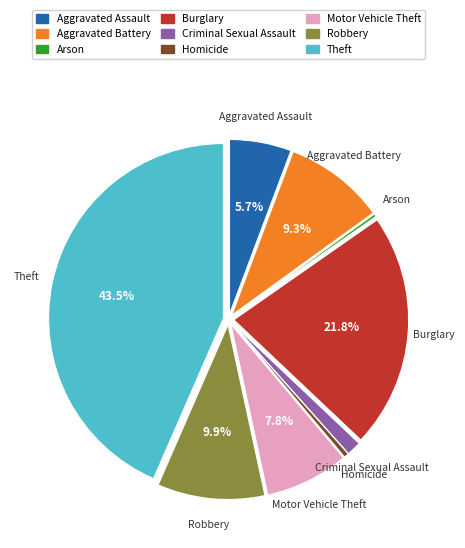

Is Theft the majority of the pie?

No